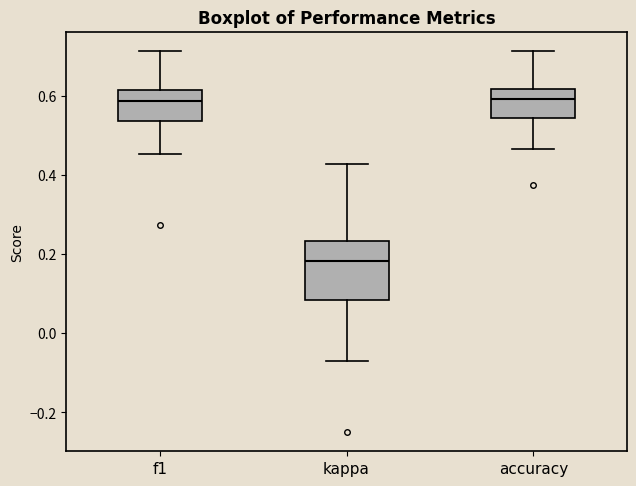

Reading left to right, read every box against the y-axis: the position of its median line, the range the box covers, and the ends of its whiskers. The values are not printed on the chart, so give them approximately, as read against the axis.

f1: median 0.58, box 0.54 to 0.62, whiskers 0.46 to 0.72
kappa: median 0.18, box 0.08 to 0.24, whiskers -0.06 to 0.42
accuracy: median 0.60, box 0.54 to 0.62, whiskers 0.46 to 0.72